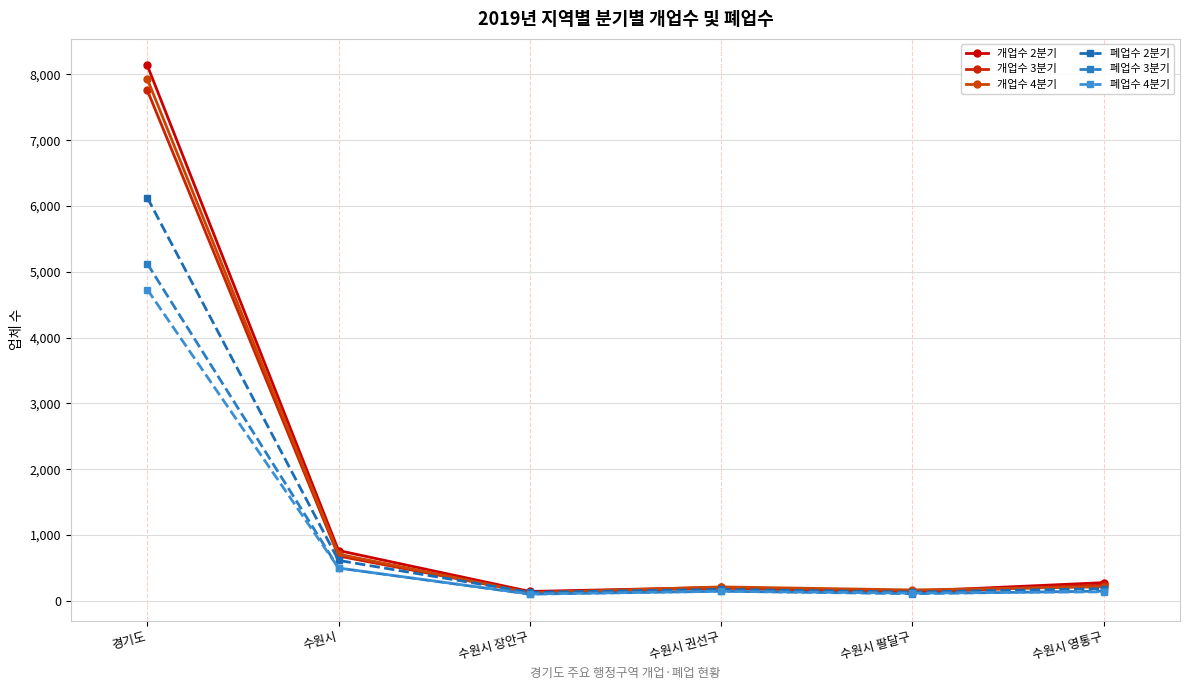

What is the label of the 1st point from the left?

경기도